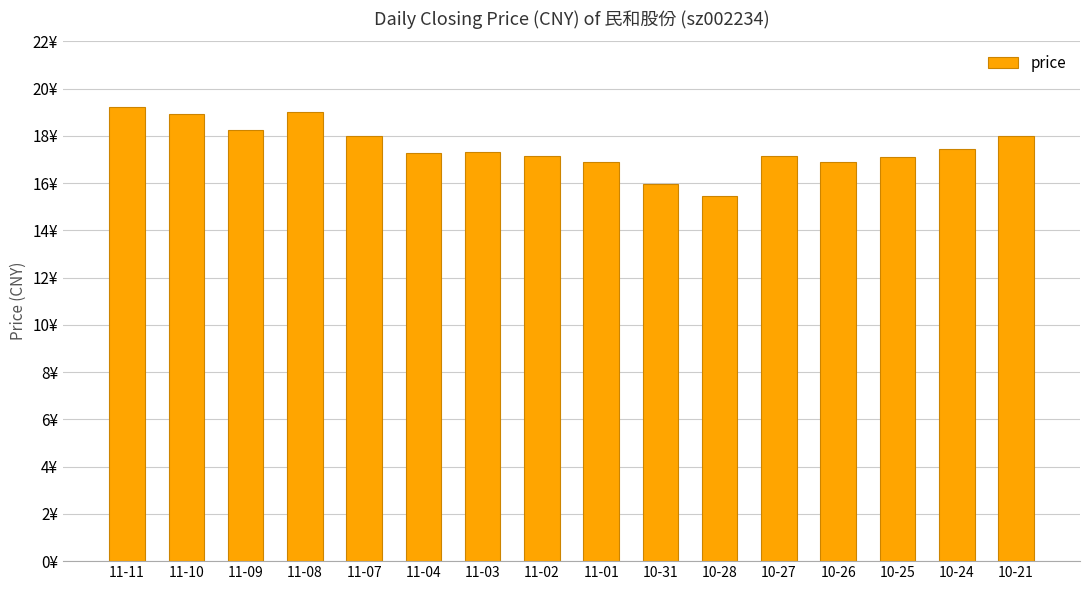

Does the chart contain any negative values?

No